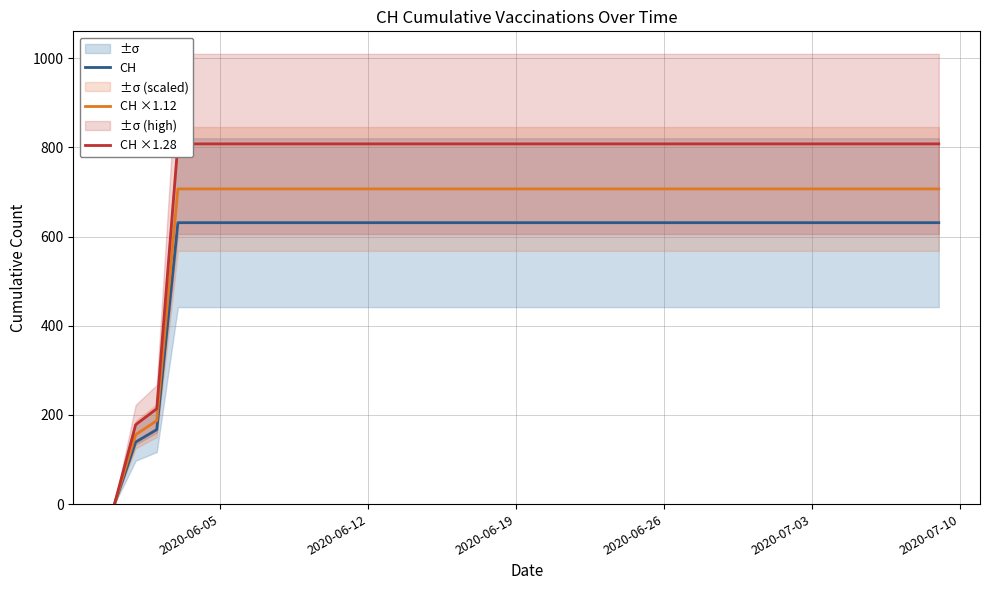

What is the highest value of the CH series?

631.0